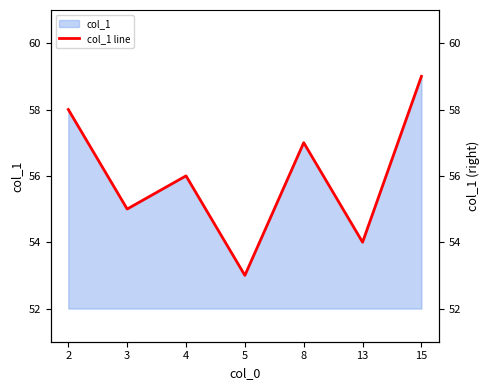

What is the change in value from 4 to 5?

-3